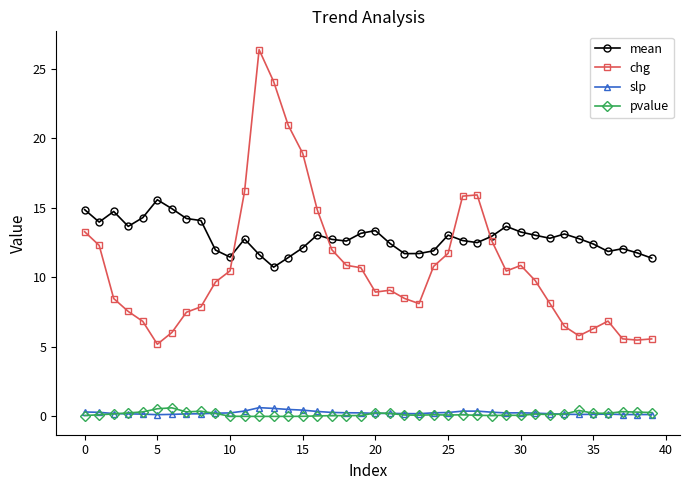

What are all the series names shown in the legend?

mean, chg, slp, pvalue